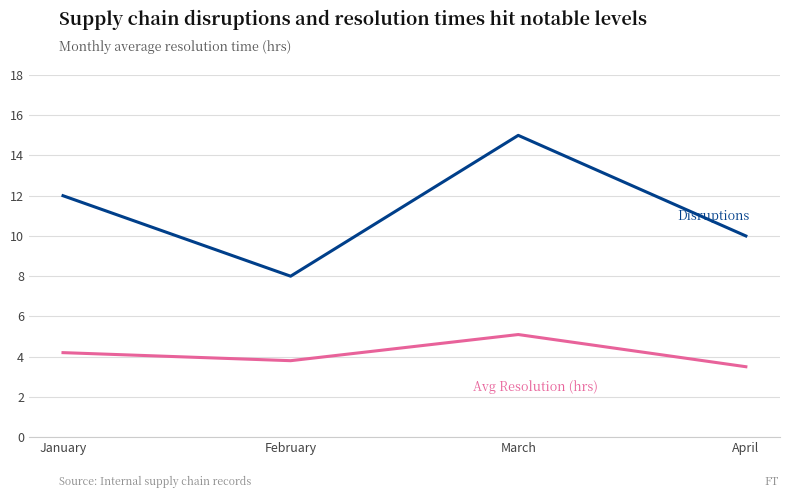

At which category is the sum across all series the highest?

March